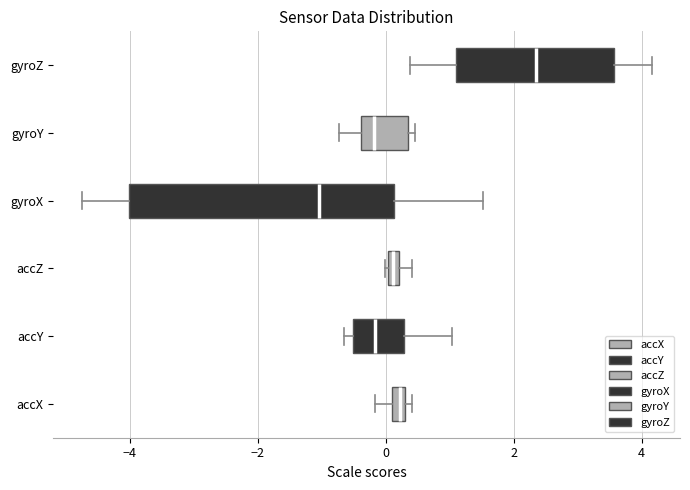

Which box has the furthest to the right median line?

gyroZ